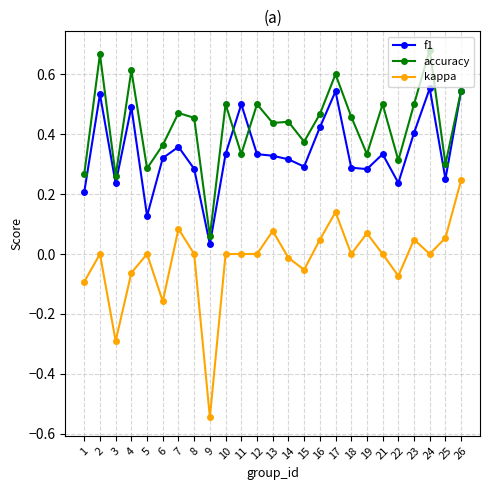

Is it true that kappa equals 0.0 at 23?

True